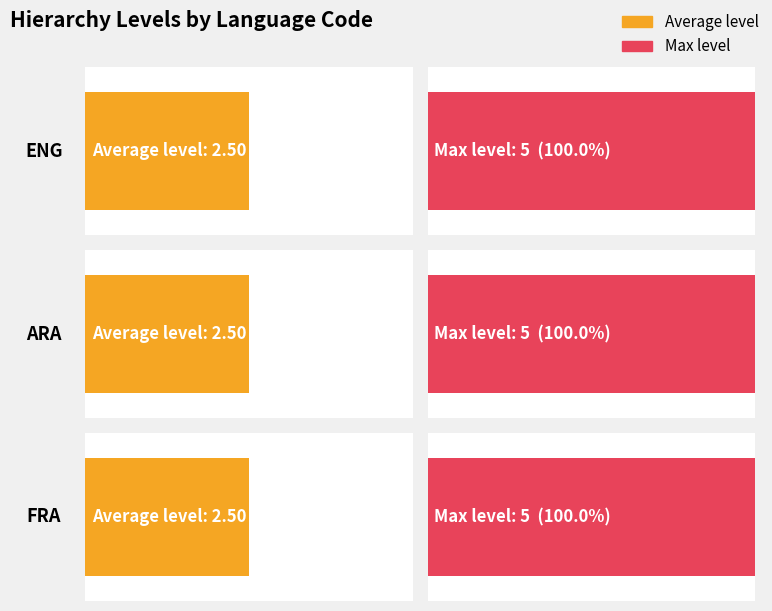

Is it true that eng equals 7 at 5?

False